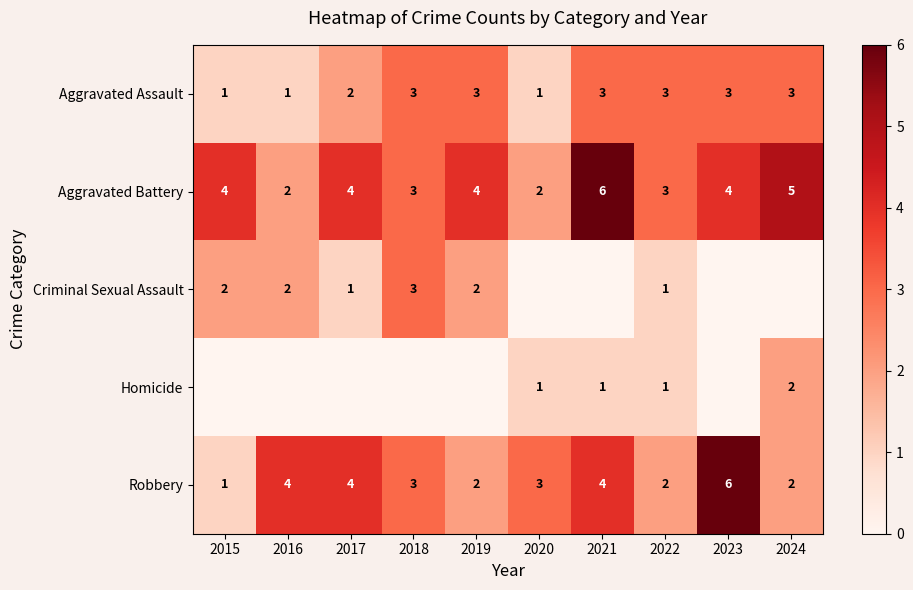

Is the value of Aggravated Battery at 2023 greater than the value of Aggravated Assault at 2020?

Yes